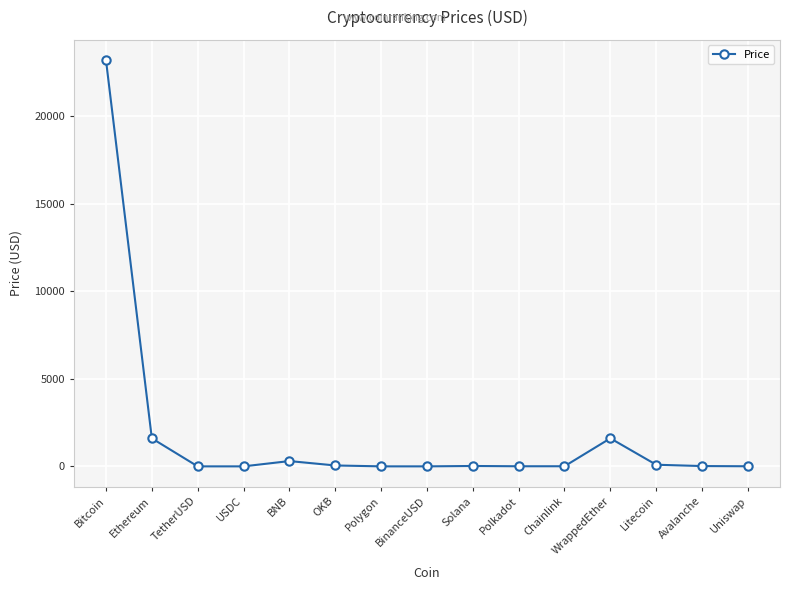

At which category does the chart reach its peak across all series?

Bitcoin